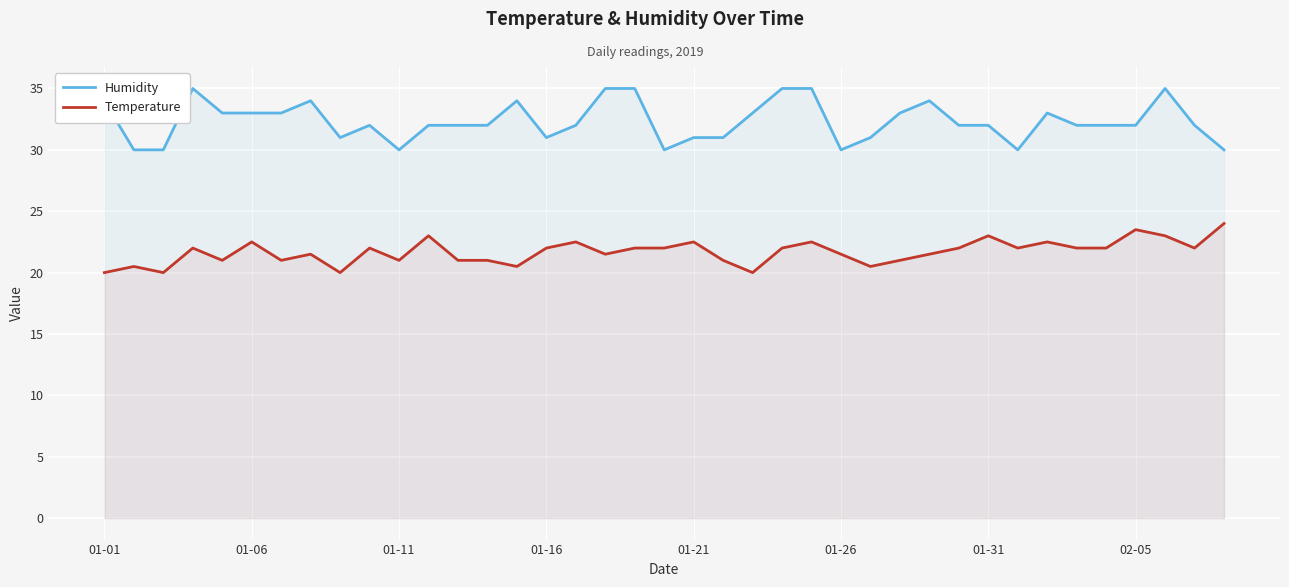

Rank the series at 01-11 from lowest to highest value.

Temperature, Humidity